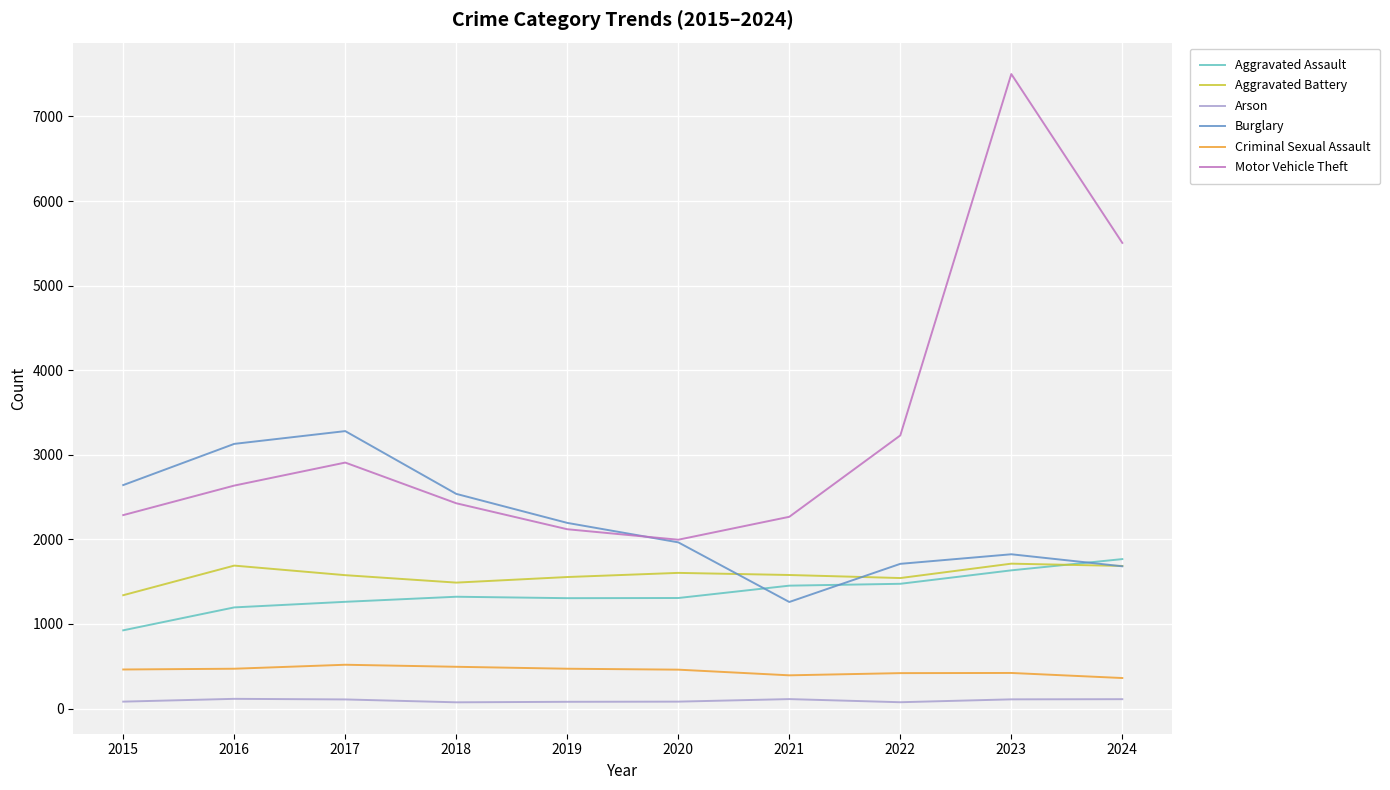

Is it true that Motor Vehicle Theft equals 8580 at 2024?

False